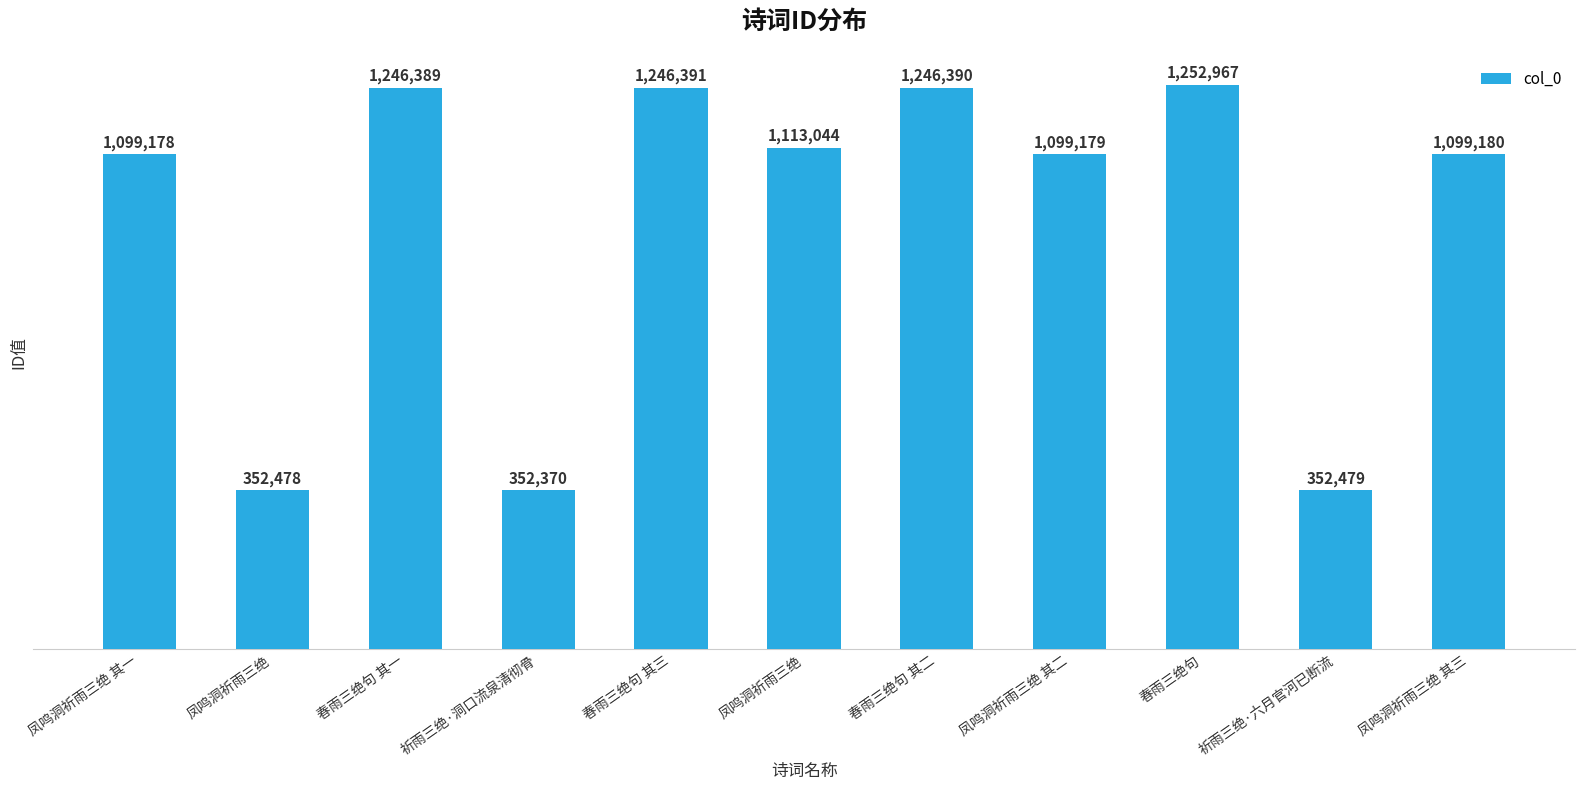

Which label corresponds to the largest value in the chart?

春雨三绝句